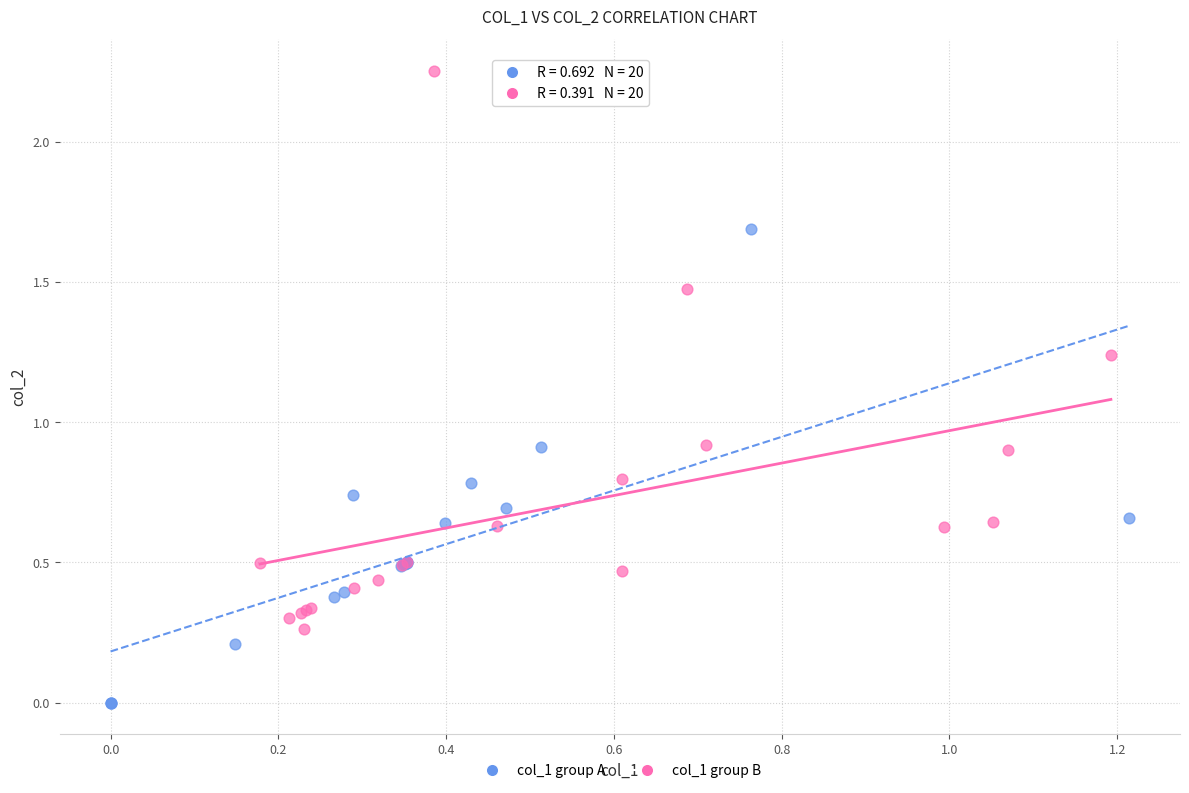

Which series contains the highest Y value?

col_1 group B